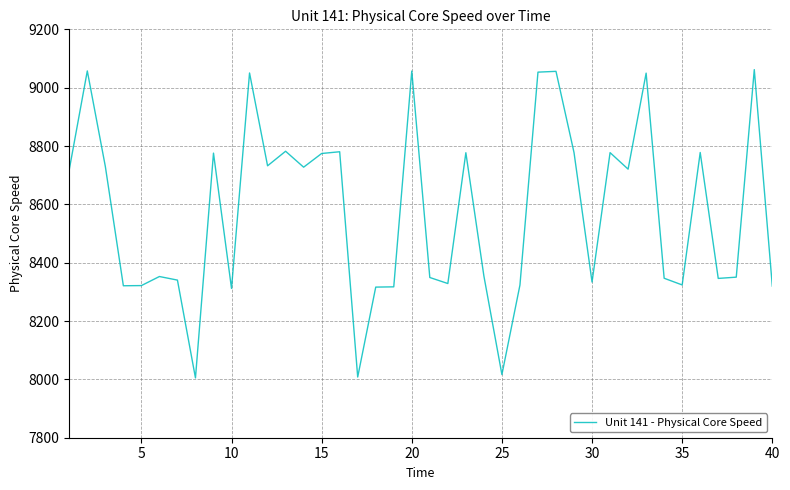

What is the difference between the maximum and minimum values?

1056.9